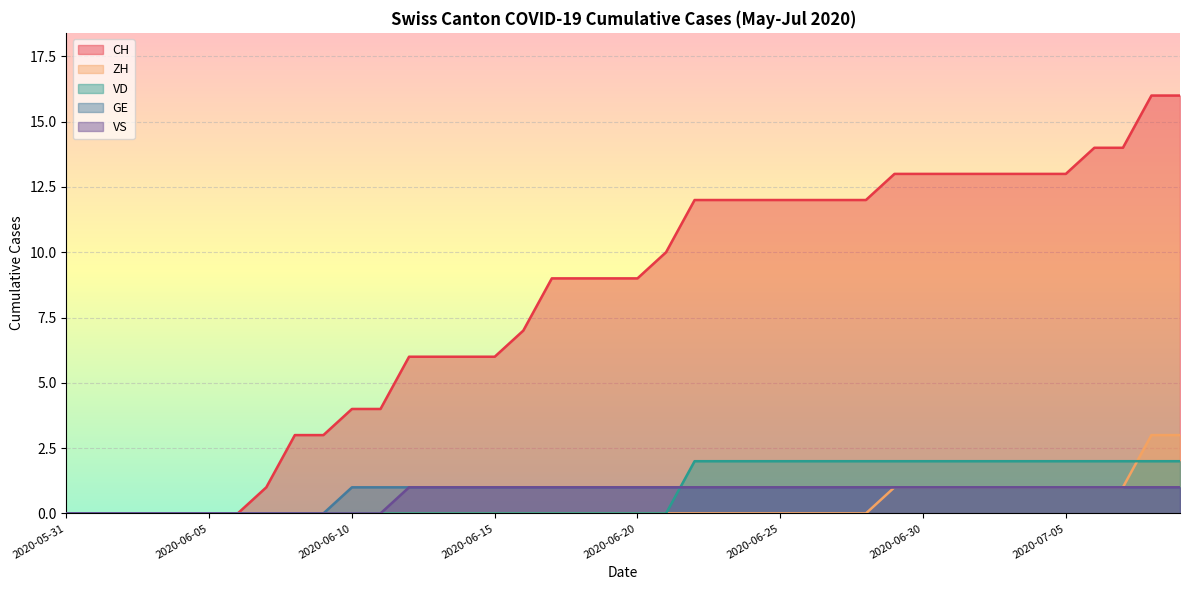

How many categories are shown in the chart?

40